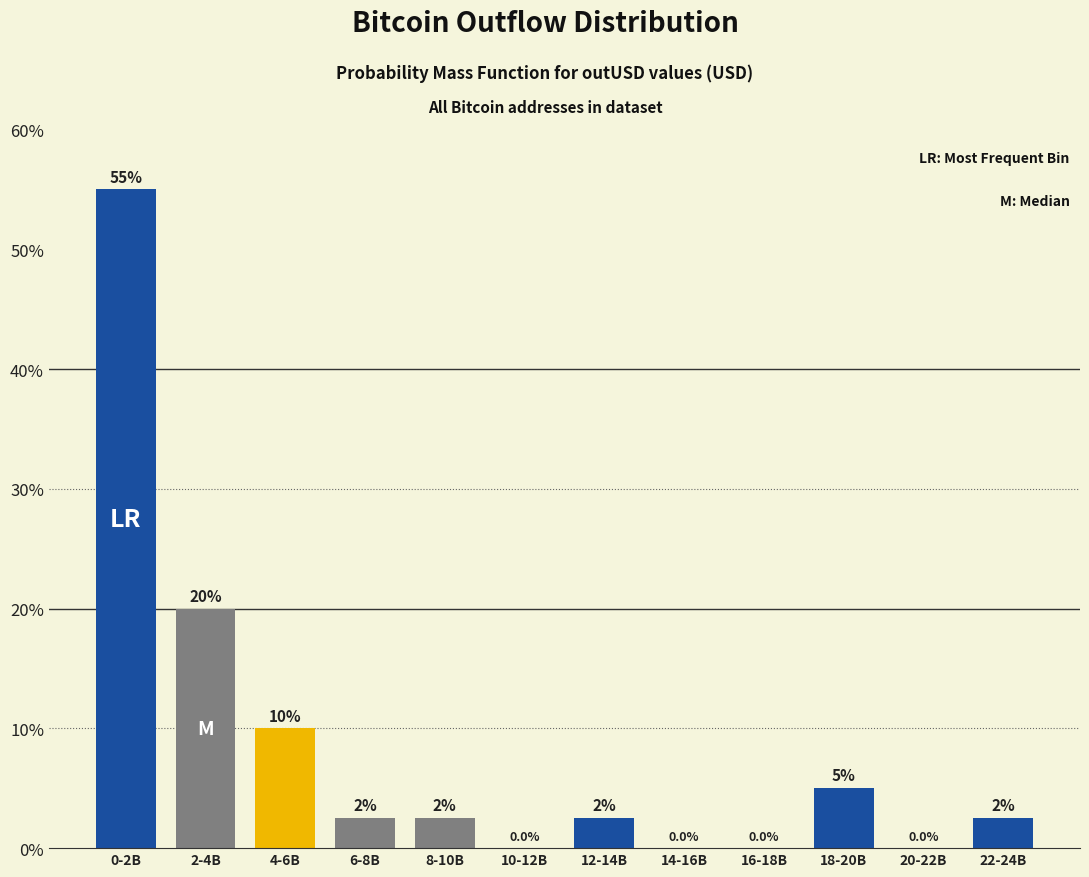

Reading left to right, list all the values displayed in this chart.

0-2B=55.0	2-4B=20.0	4-6B=10.0	6-8B=2.5	8-10B=2.5	10-12B=0.0	12-14B=2.5	14-16B=0.0	16-18B=0.0	18-20B=5.0	20-22B=0.0	22-24B=2.5